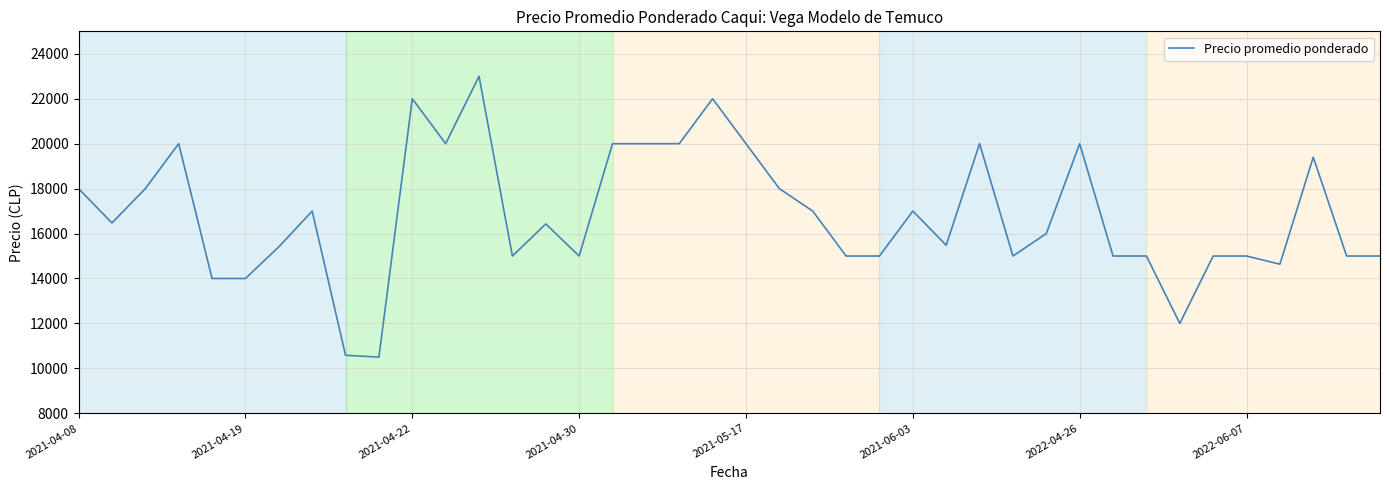

What is the maximum value shown in the chart?

23000